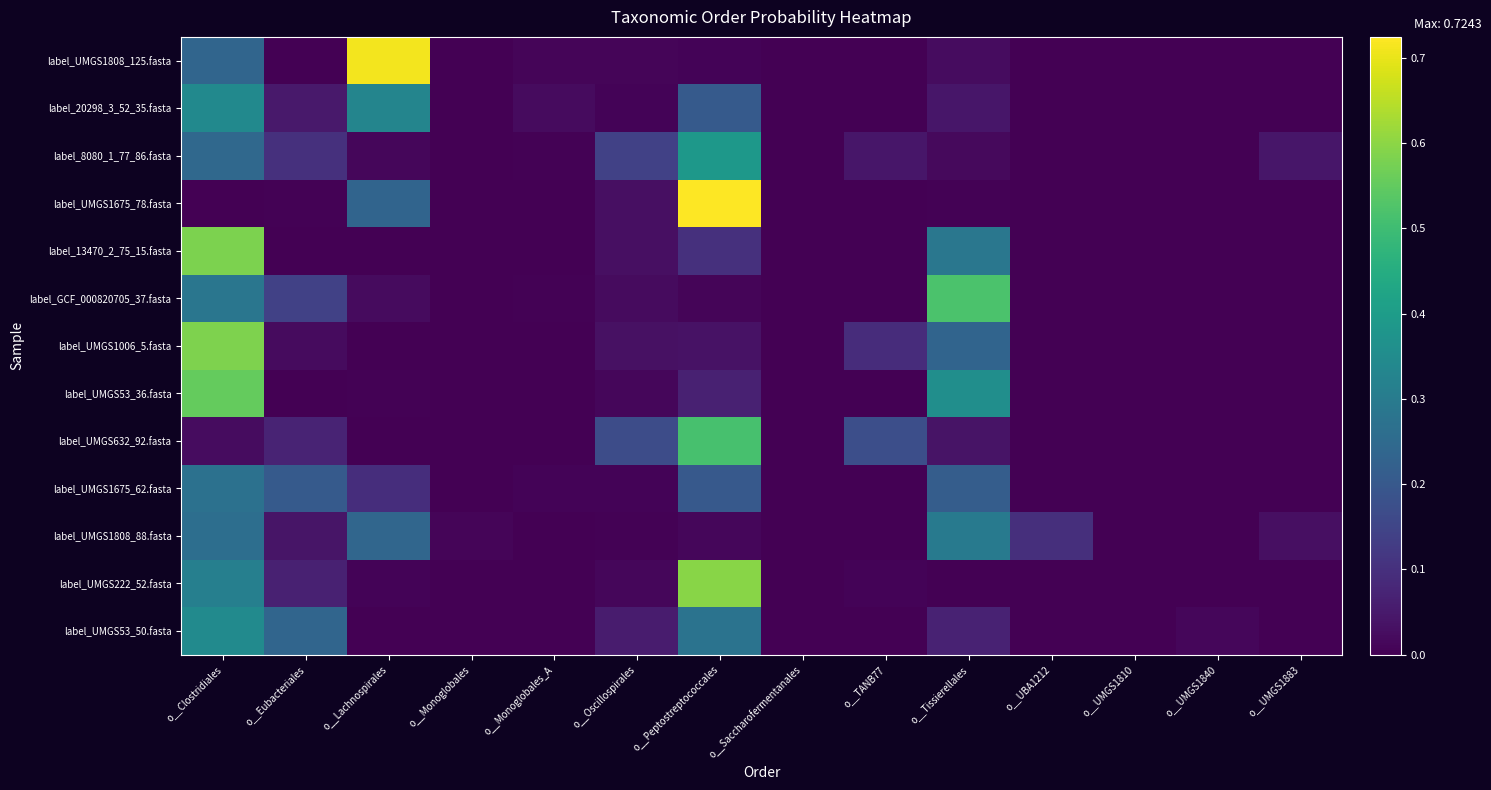

At which category is the sum across all series the highest?

o__Clostridiales